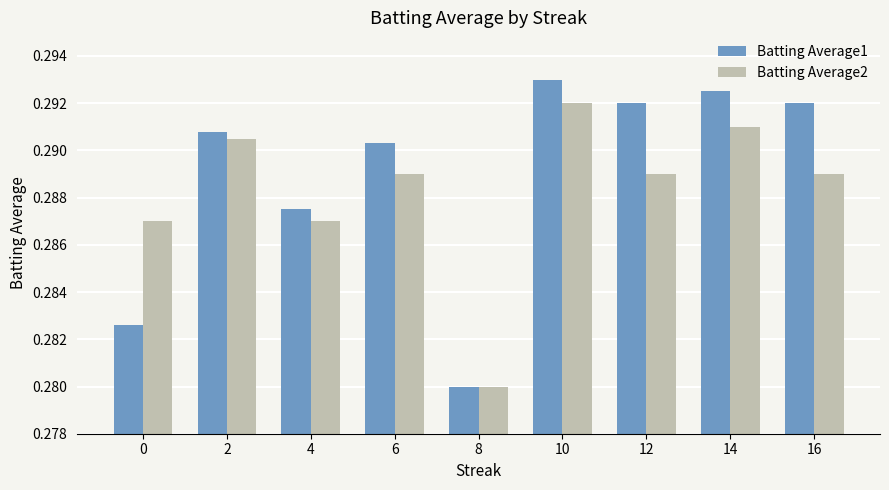

True or false: Batting Average1 has a value of 0.1 at 2.

False